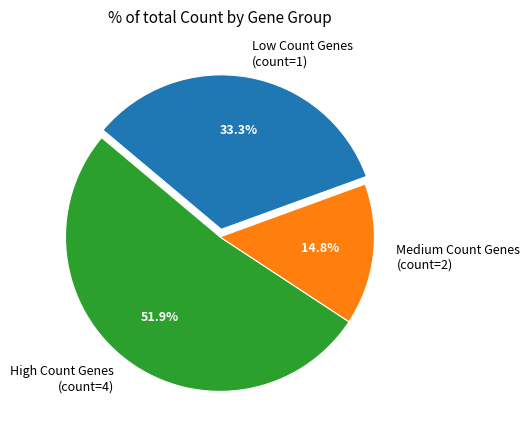

Do Low Count Genes (count=1) and Medium Count Genes (count=2) together represent more than half of the pie?

No